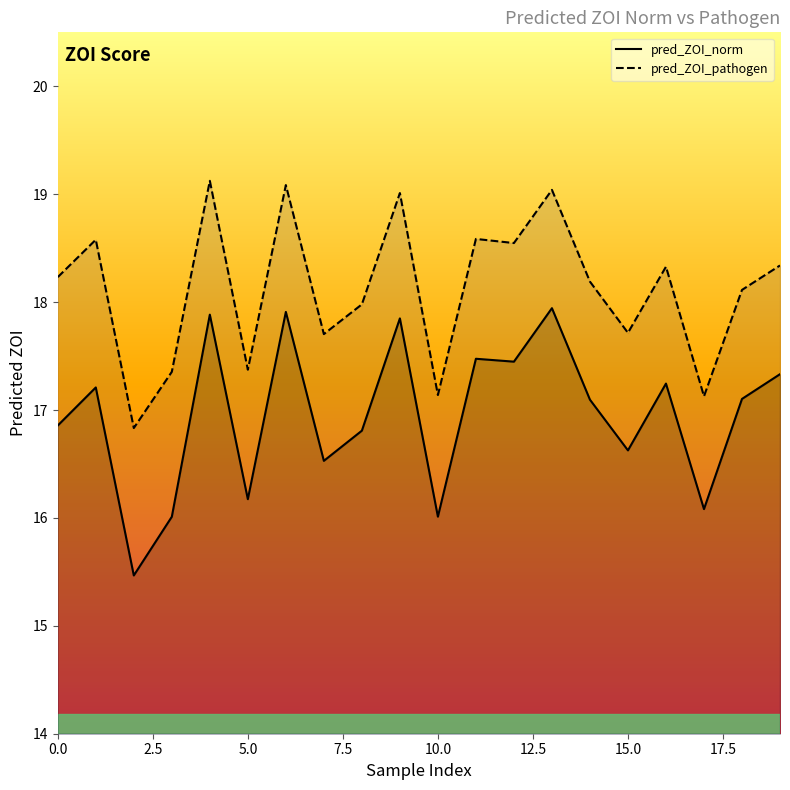

Reading right to left, list all the values displayed in this chart.

pred_ZOI_norm: 17.3	17.1	16.1	17.2	16.6	17.1	17.9	17.4	17.5	16.0	17.8	16.8	16.5	17.9	16.2	17.9	16.0	15.5	17.2	16.9
pred_ZOI_pathogen: 18.3	18.1	17.1	18.3	17.7	18.2	19.0	18.5	18.6	17.1	19.0	18.0	17.7	19.1	17.4	19.1	17.4	16.8	18.6	18.2